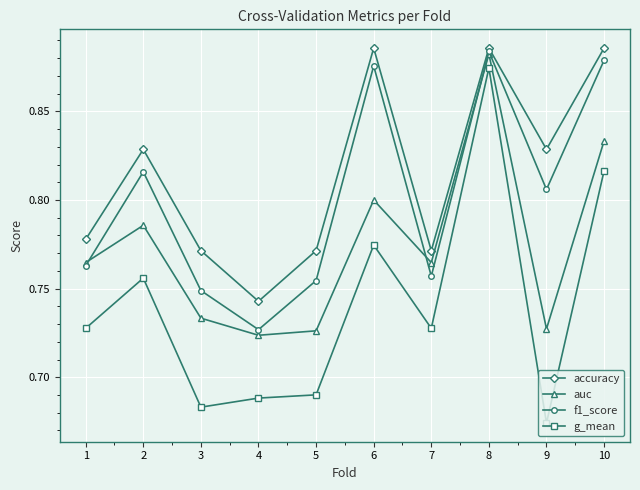

Count the number of data series in this chart.

4